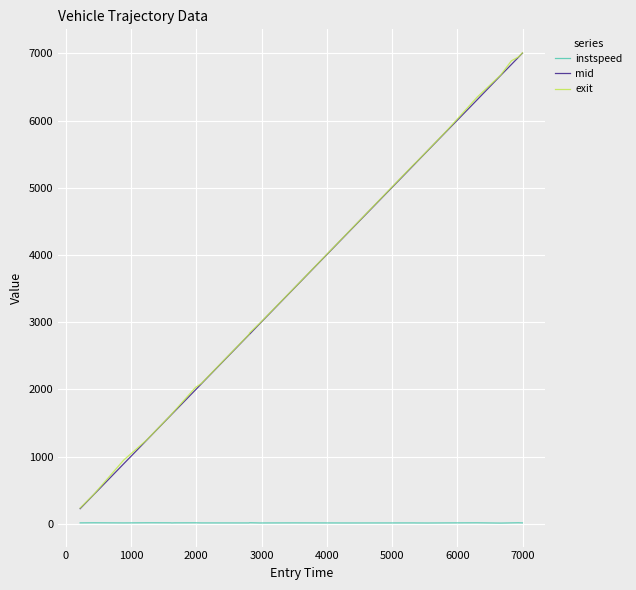

What is the minimum value for exit?

234.0